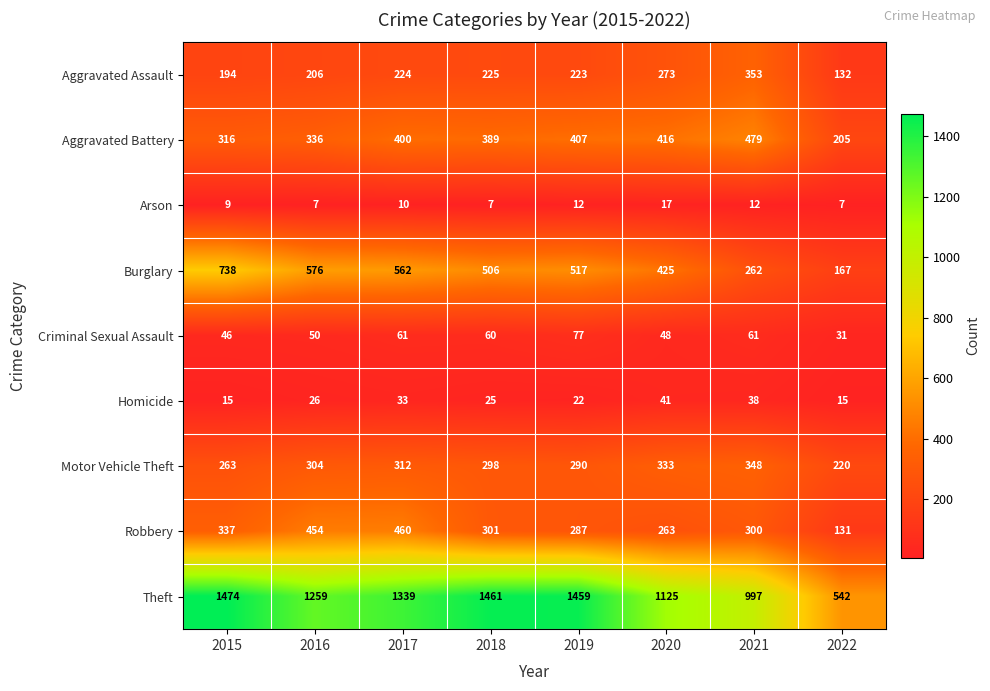

Rank the categories by Robbery value from lowest to highest.

2022, 2020, 2019, 2021, 2018, 2015, 2016, 2017